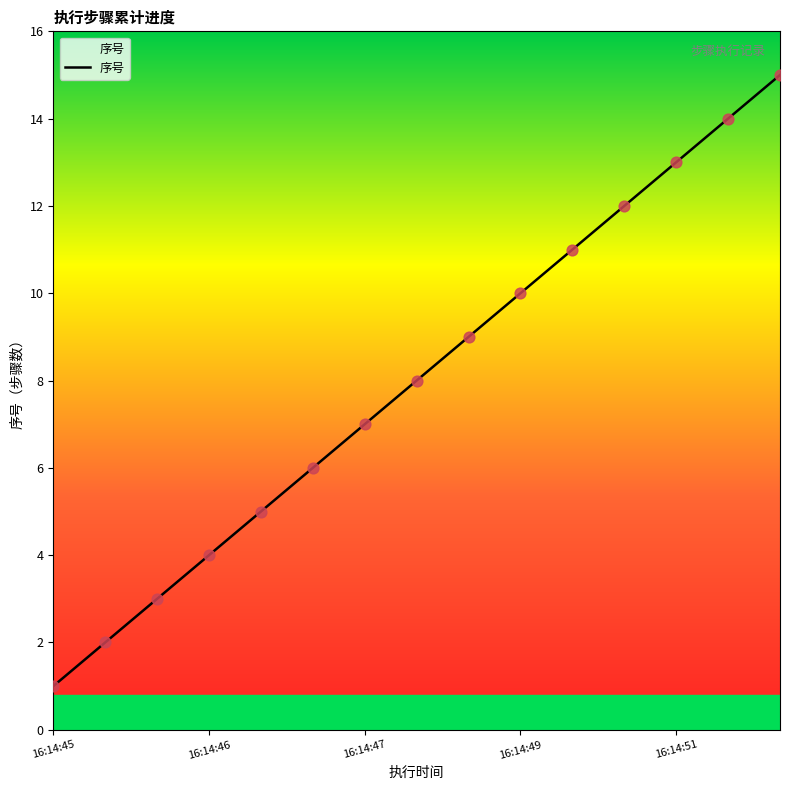

What is the maximum value shown in the chart?

15